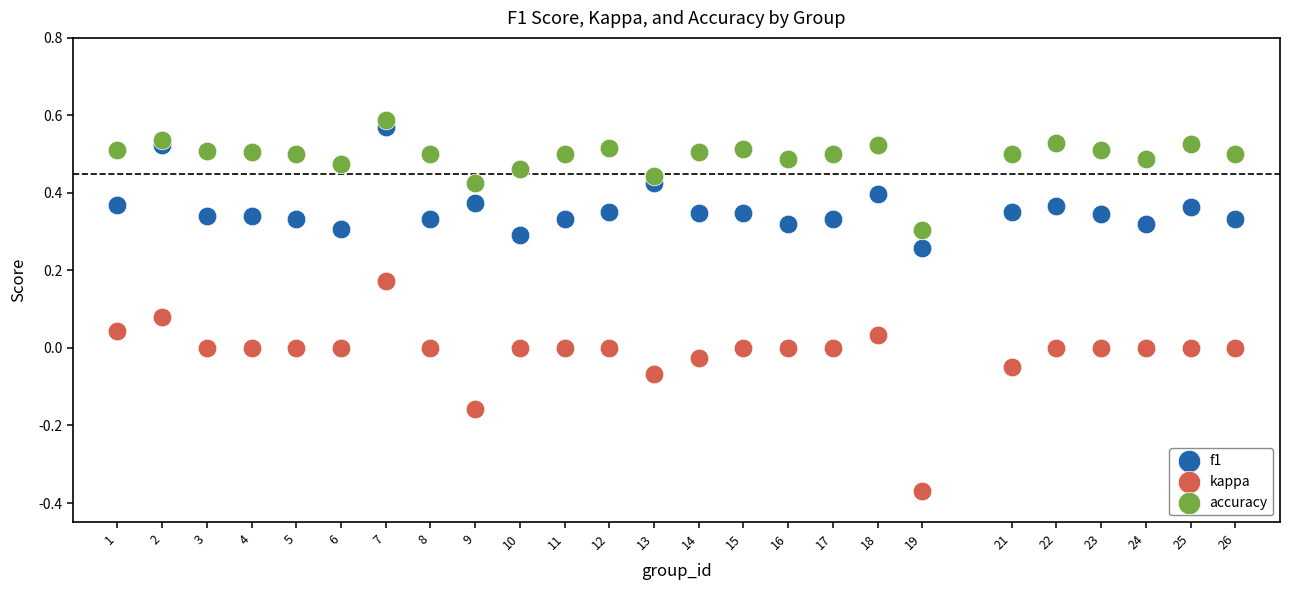

Which series reaches the minimum Y coordinate?

kappa